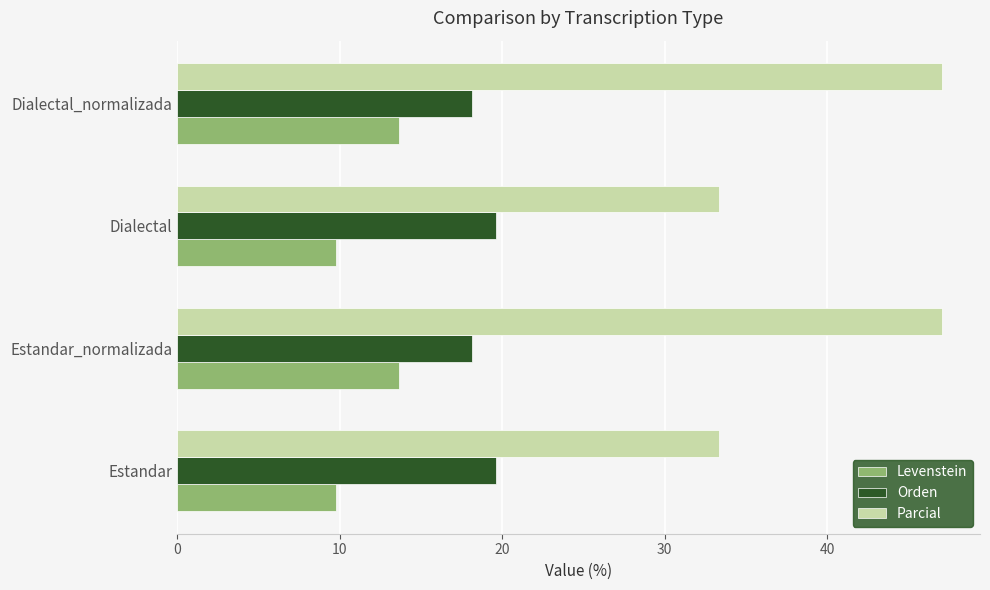

Is the value of Levenstein at Dialectal greater than the value of Parcial at Dialectal_normalizada?

No